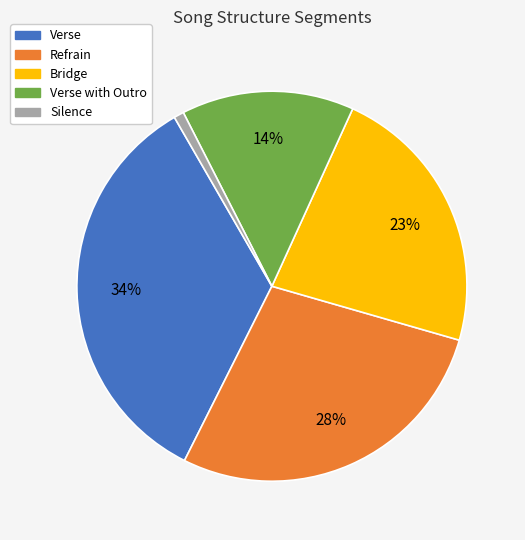

To the nearest percent, what is the difference between the largest and smallest slice percentages?

33%